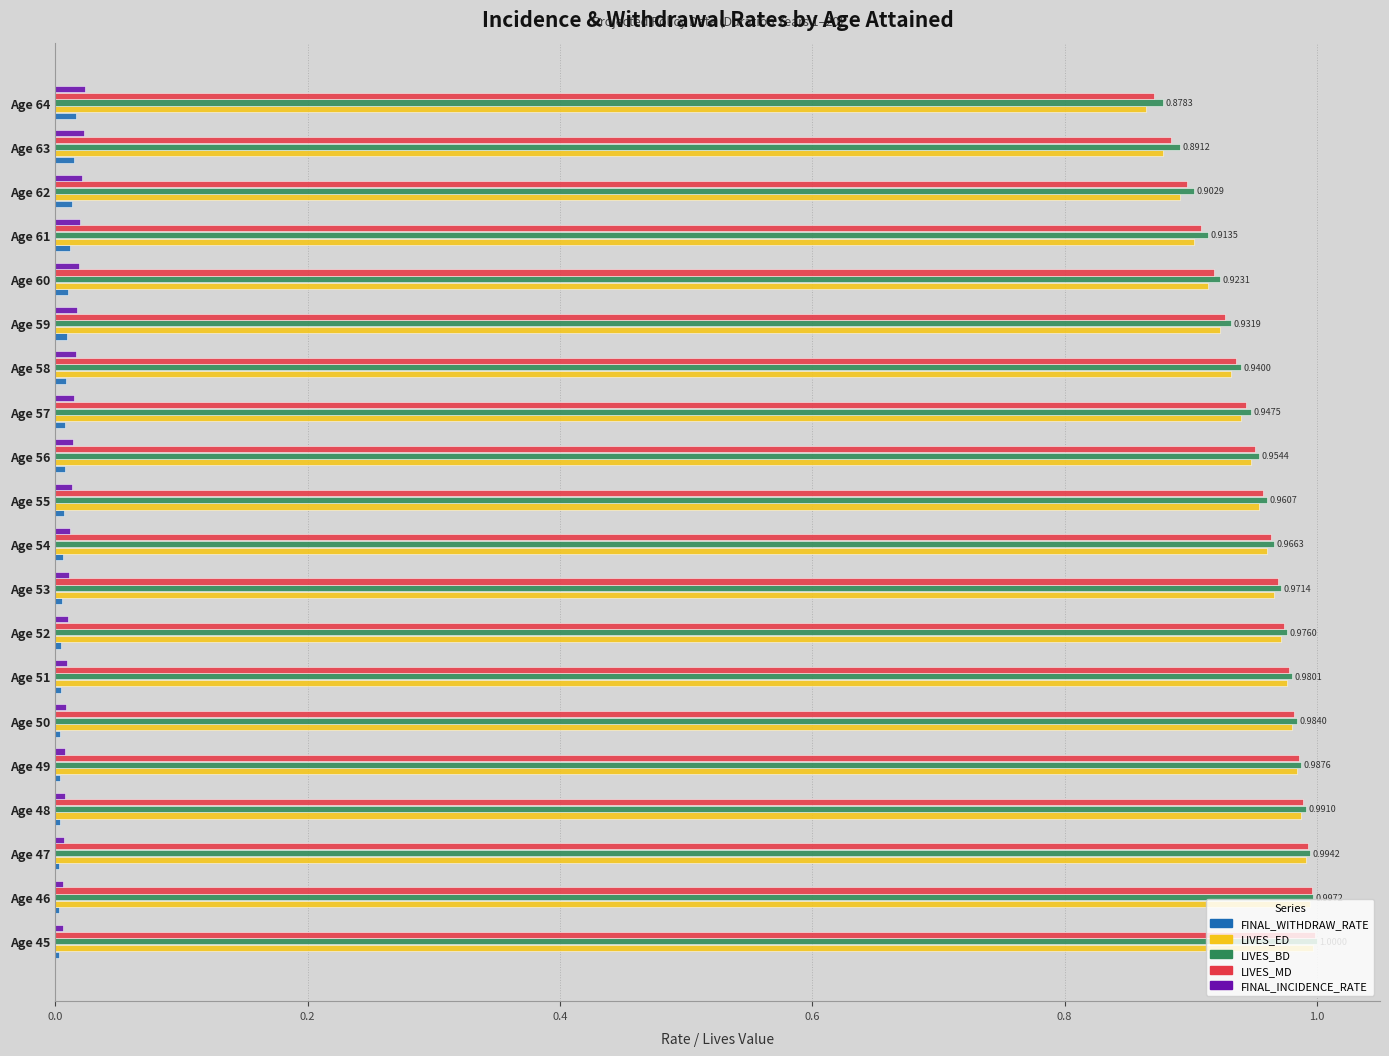

What is the sum of all FINAL_INCIDENCE_RATE values?

0.3